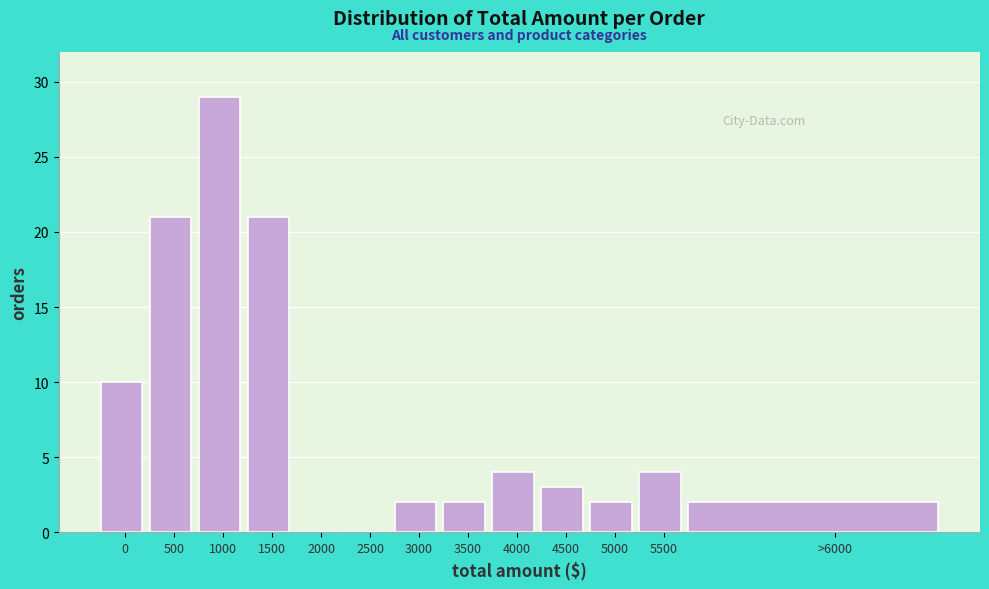

Reading left to right, transcribe all the data shown in this chart.

0=10	500=21	1000=29	1500=21	2000=0	2500=0	3000=2	3500=2	4000=4	4500=3	5000=2	5500=4	>6000=2